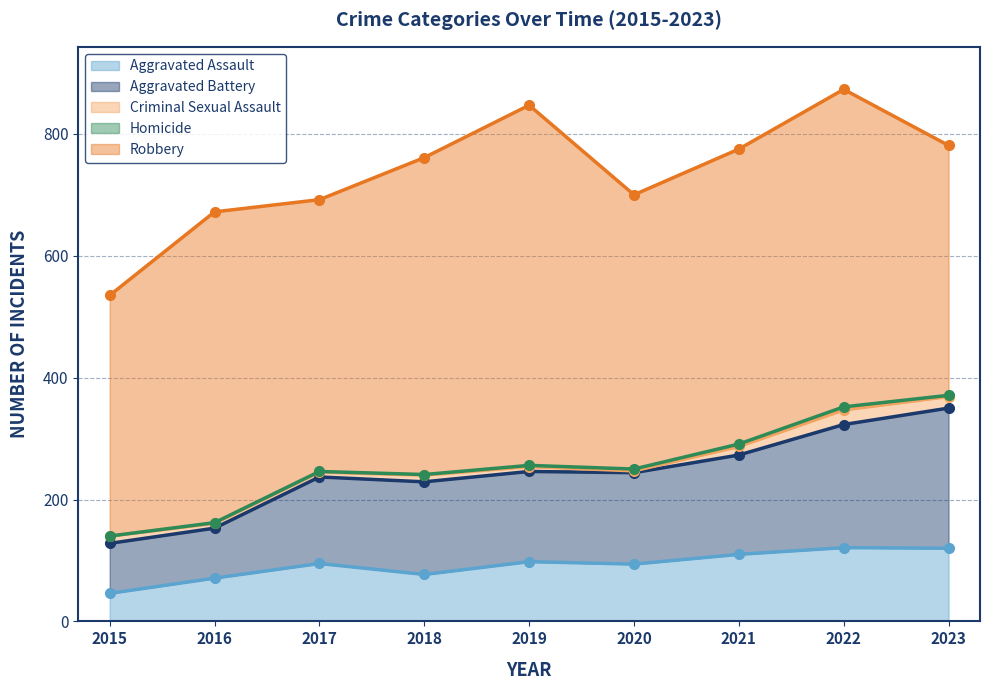

True or false: Aggravated Assault and Homicide intersect in this chart.

False